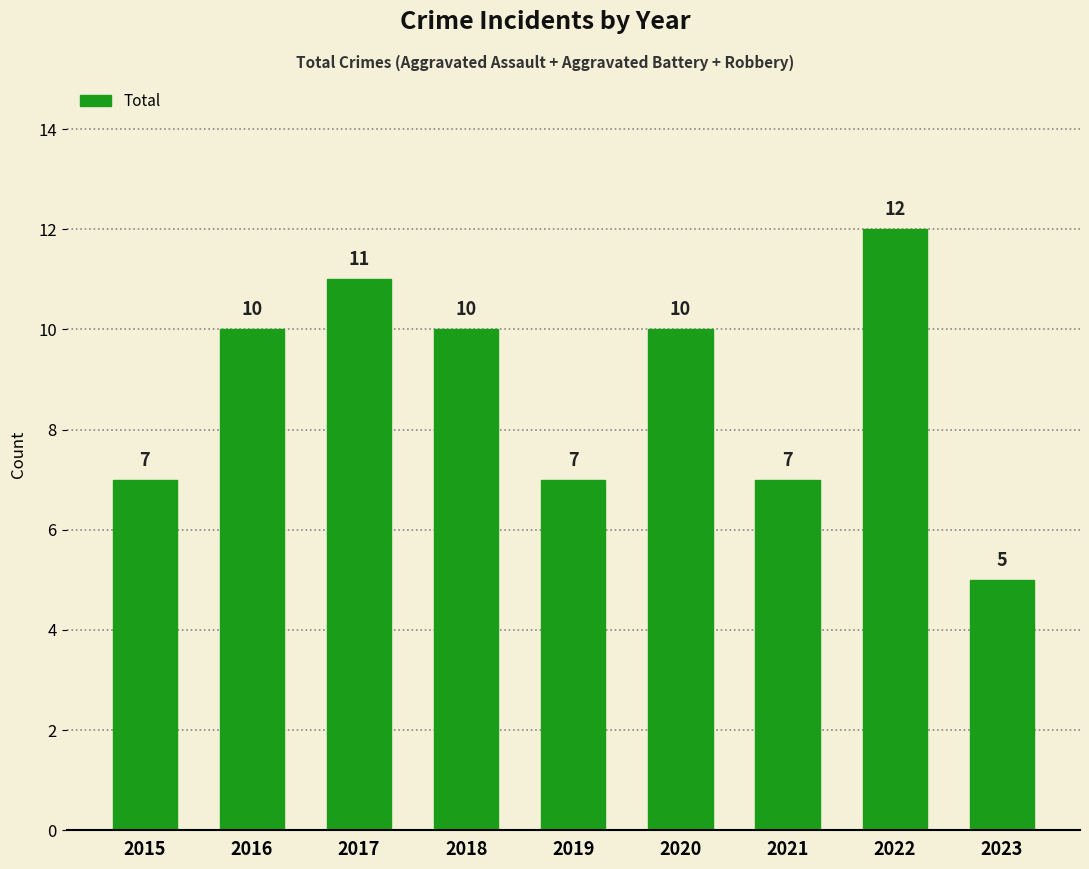

What is the smallest value displayed?

5